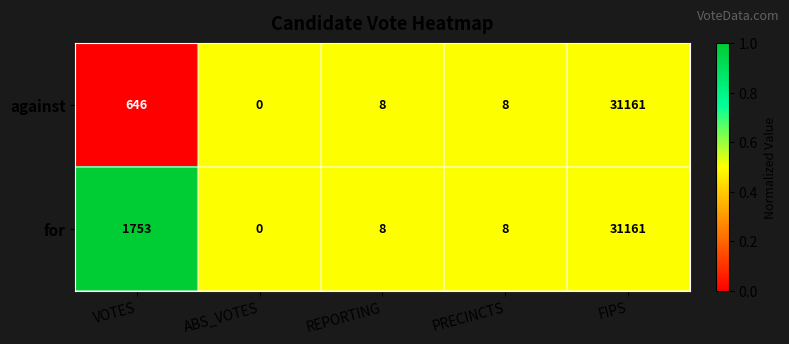

Rank the series by their average value, from highest to lowest.

for, against